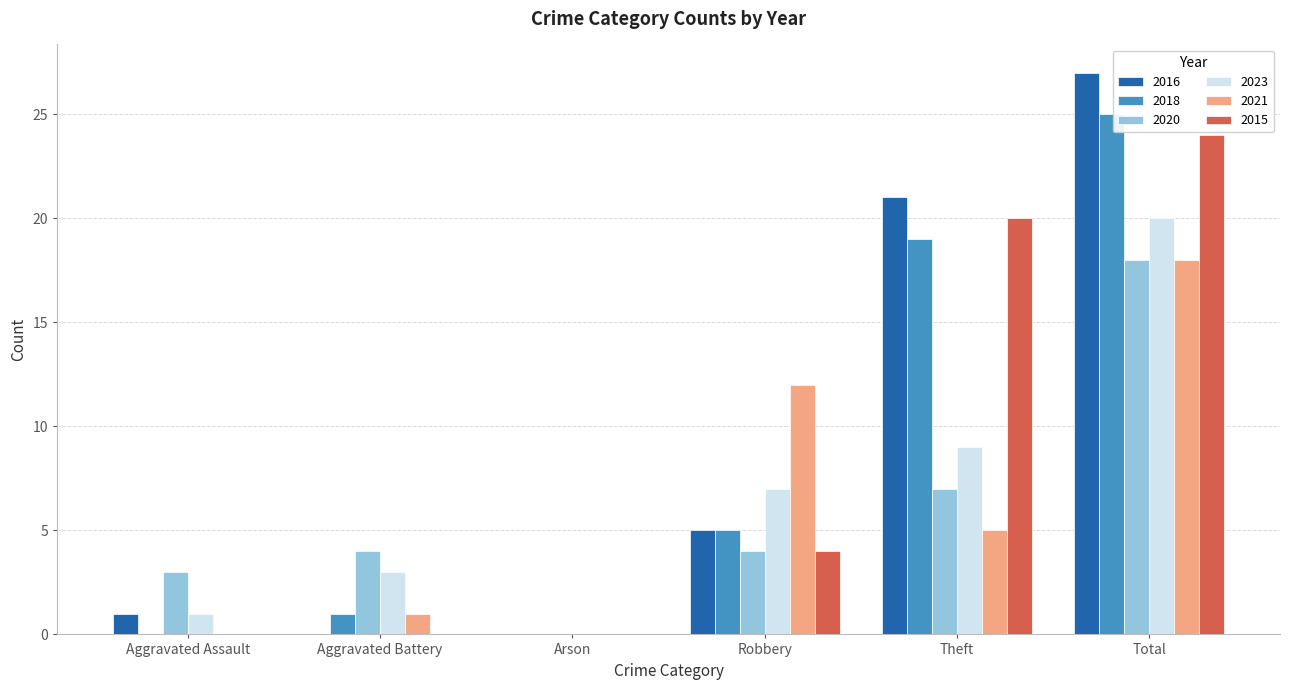

How many data points does each series have?

6